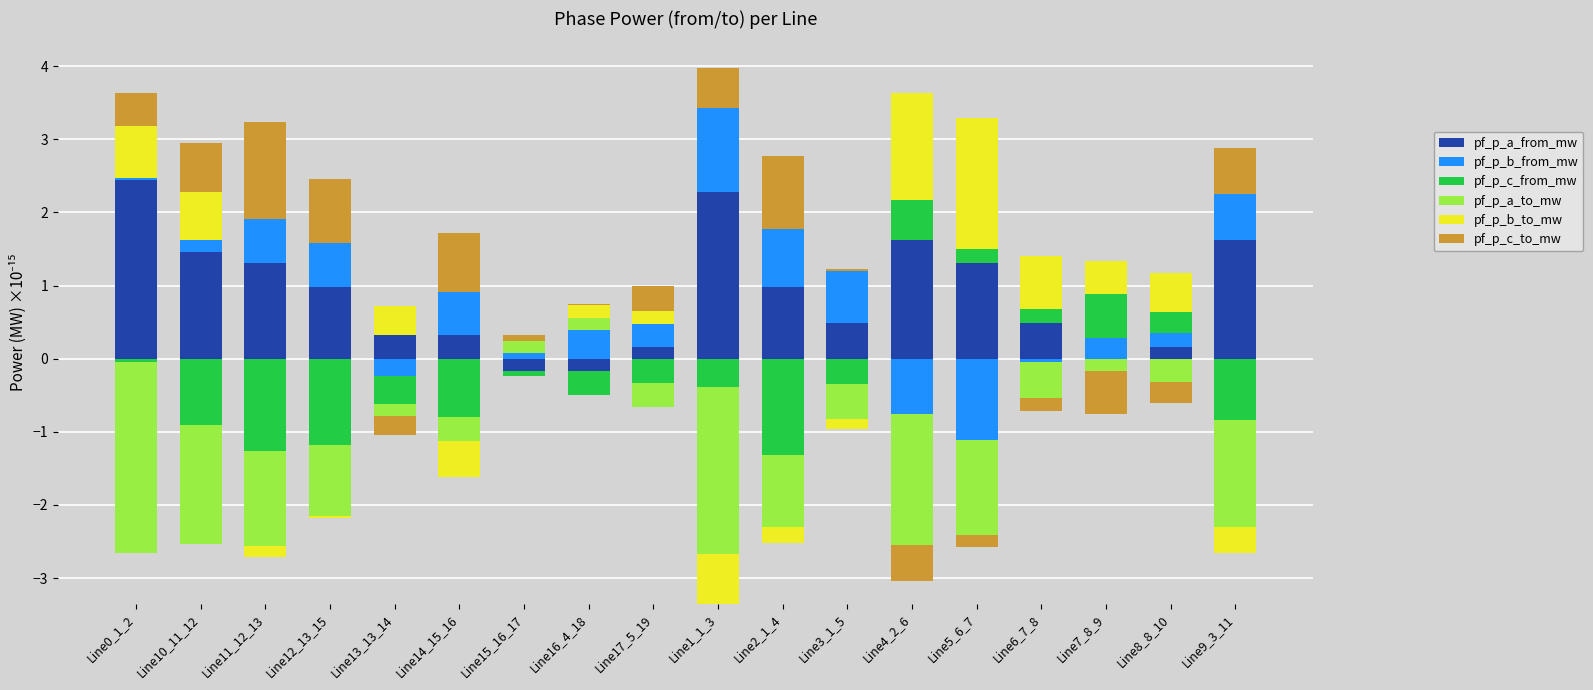

At which label is pf_p_b_to_mw closest to 0?

Line11_12_13